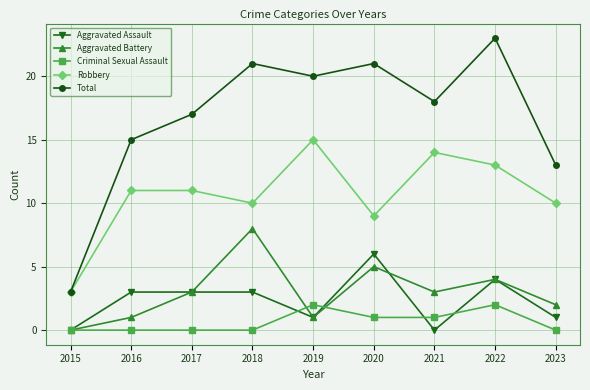

What is the value of the Robbery point at the 4th from the left?

10